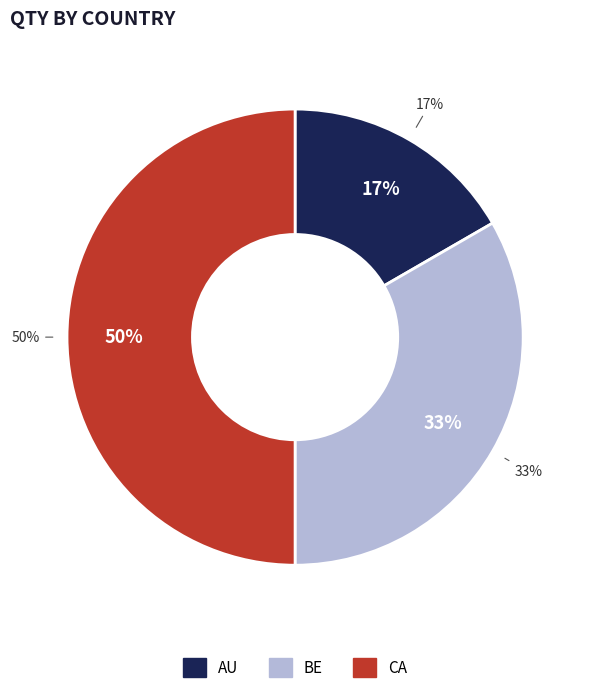

True or false: CA accounts for 59% of the total.

False